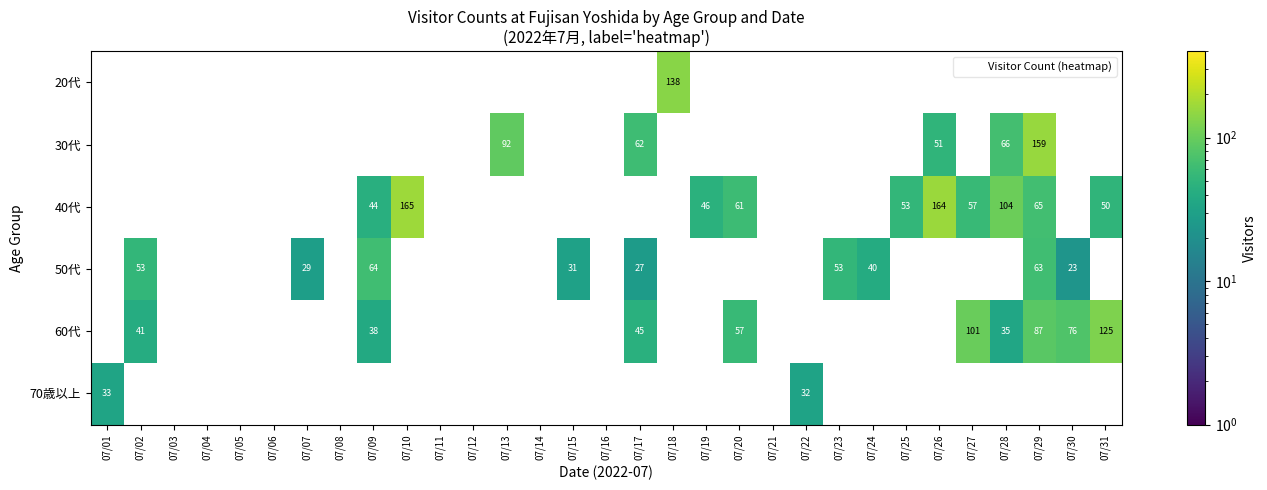

How many positive values does the 50代 series have?

9